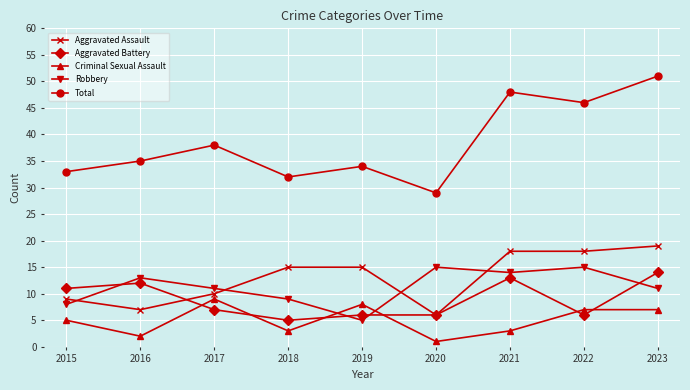

Does the chart have visible grid lines?

Yes